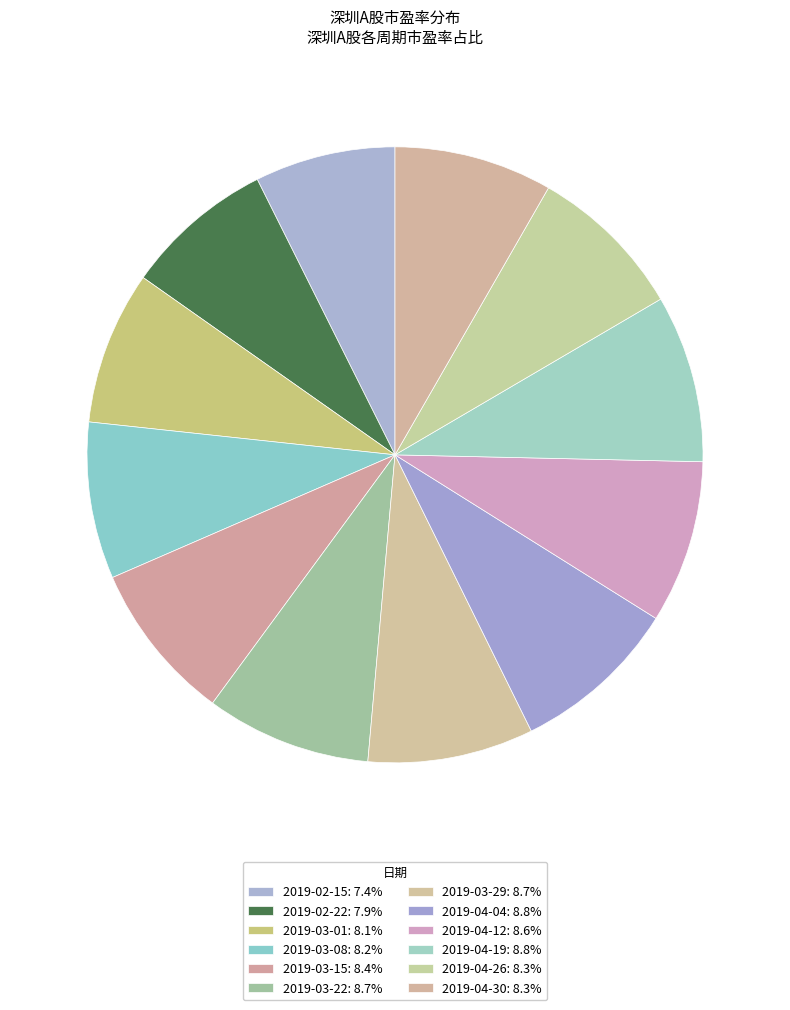

To the nearest percent, what is the combined percentage of 2019-04-12 and 2019-03-01?

17%